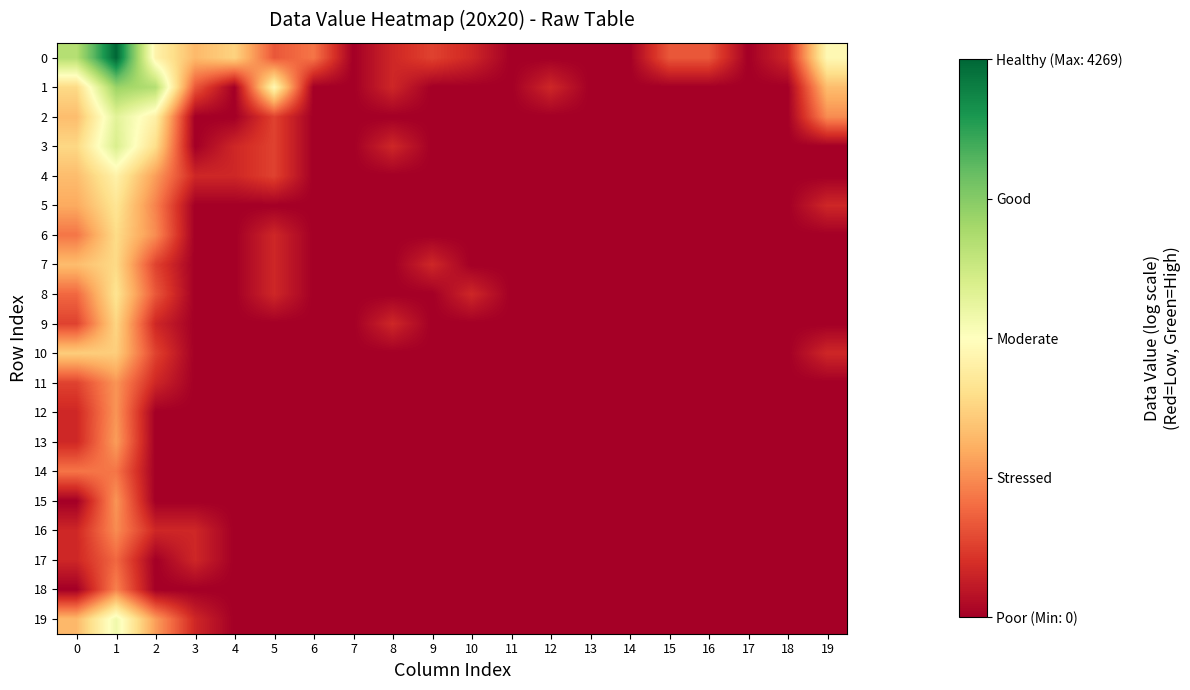

What is the spread (max minus min) of values at 1?

6.7